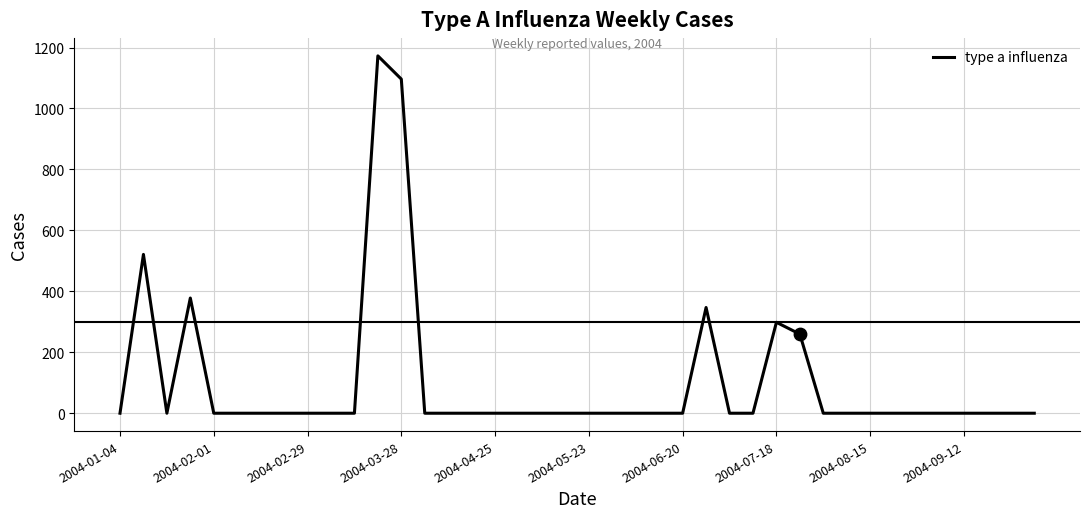

What is the difference between the maximum and minimum values?

1172.6